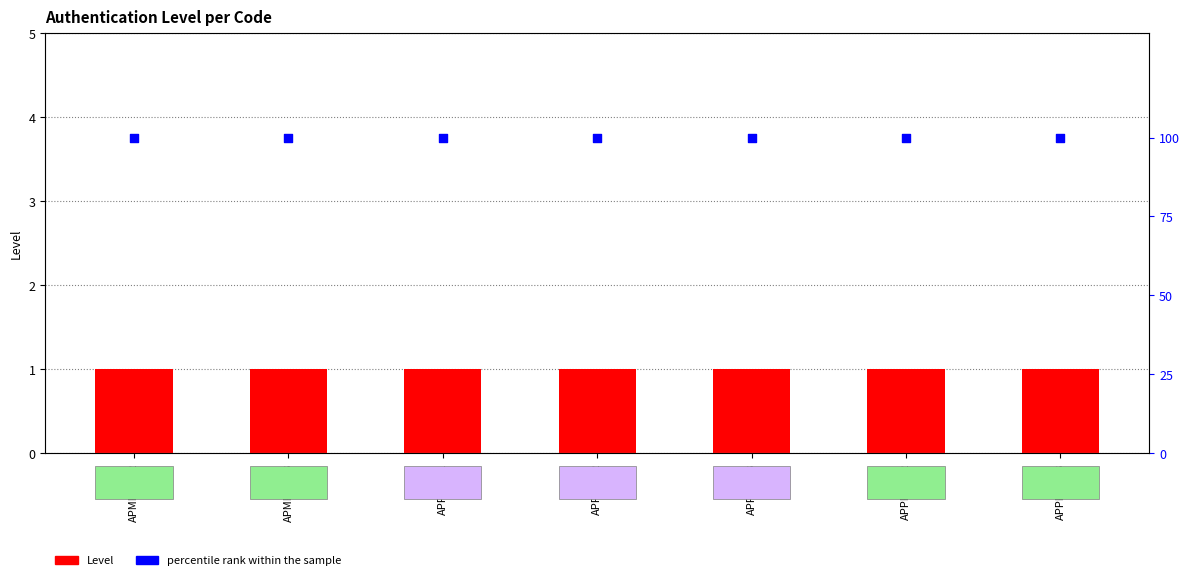

At which category is the sum across all series the highest?

APMPUBP2